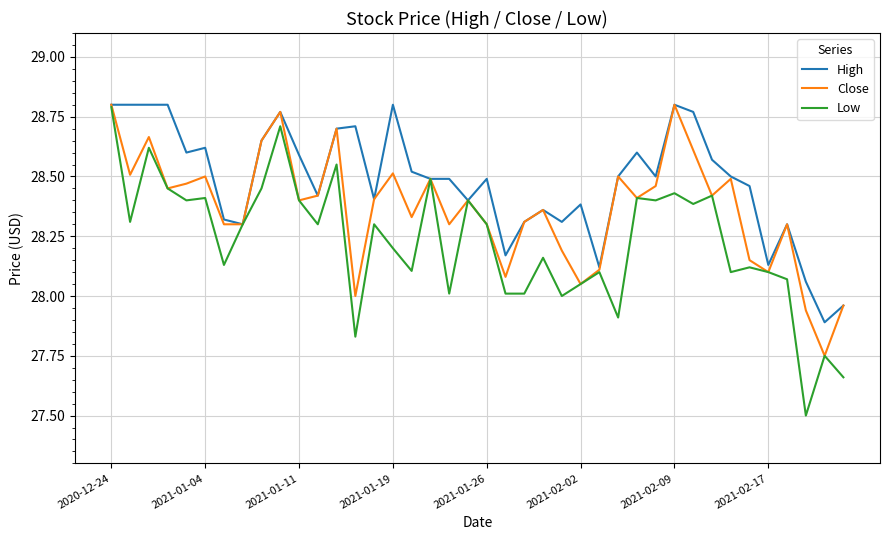

Which series has the widest spread of values?

Low